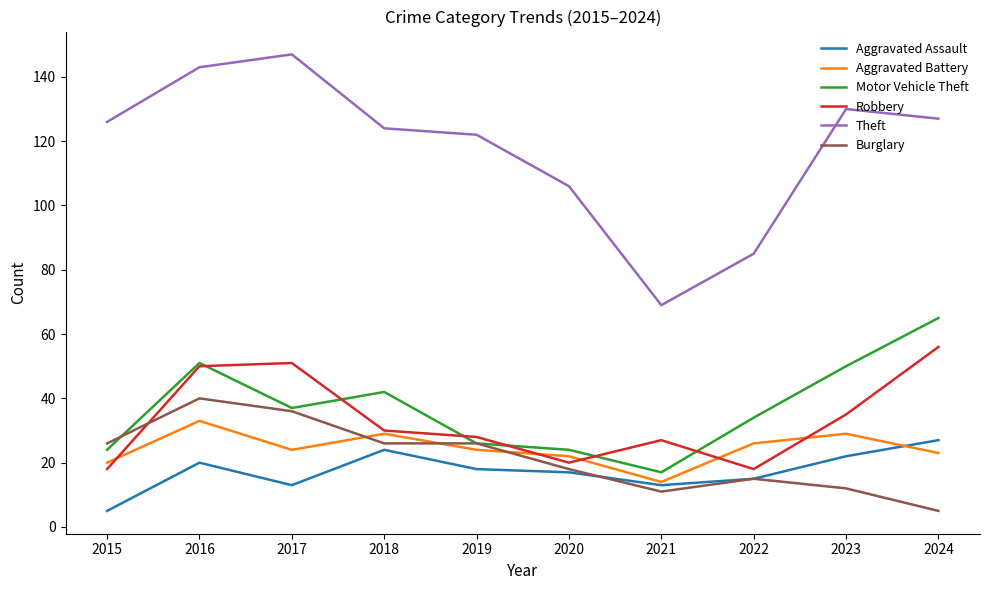

True or false: Motor Vehicle Theft and Aggravated Battery intersect in this chart.

False